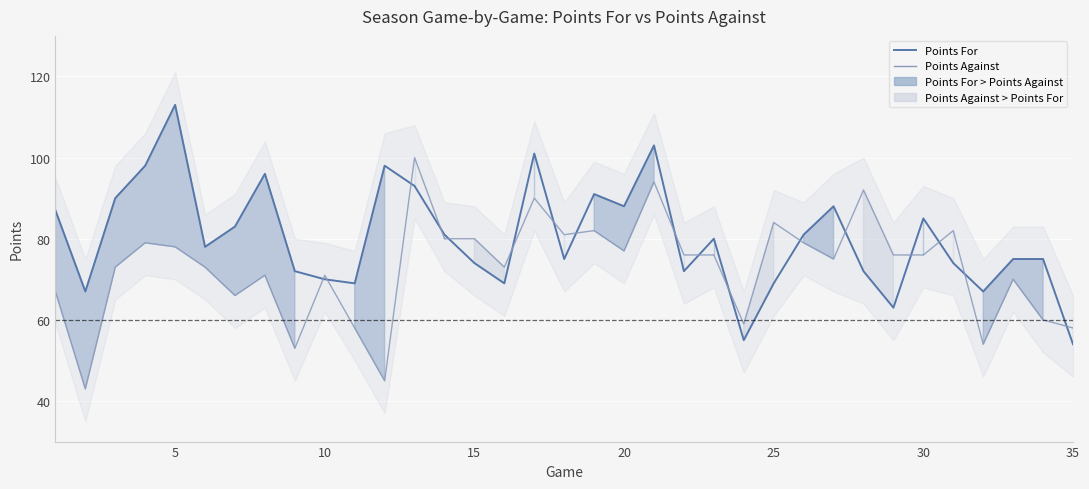

The value of Points Against at 35 is 95. True or false?

False